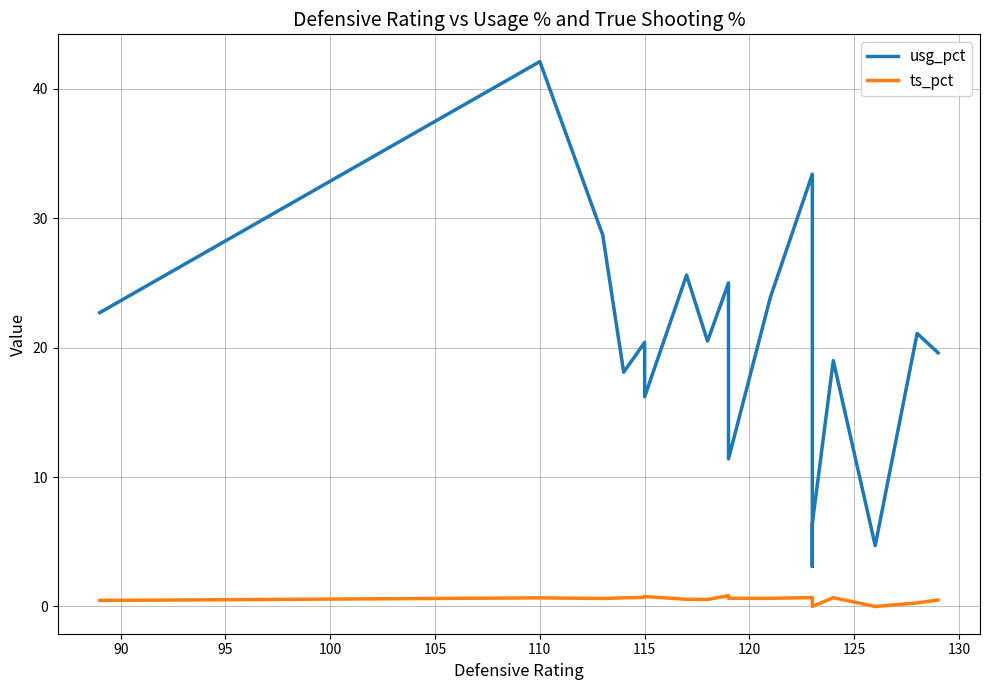

Which has a higher value, 105 or 130?

105